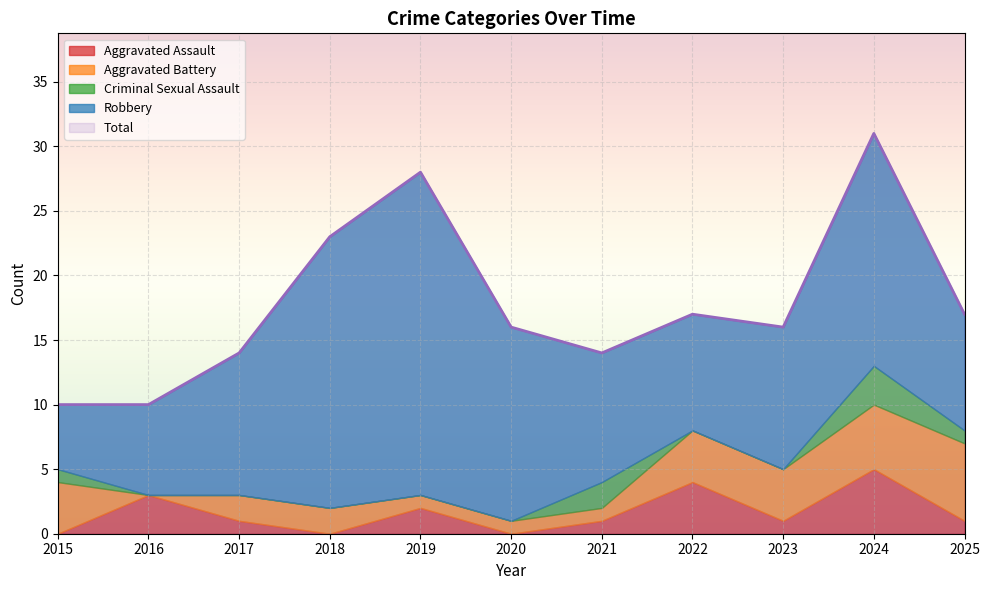

Reading right to left, list all the values displayed in this chart.

Aggravated Assault: 2025=1	2024=5	2023=1	2022=4	2021=1	2020=0	2019=2	2018=0	2017=1	2016=3	2015=0
Aggravated Battery: 2025=6	2024=5	2023=4	2022=4	2021=1	2020=1	2019=1	2018=2	2017=2	2016=0	2015=4
Criminal Sexual Assault: 2025=1	2024=3	2023=0	2022=0	2021=2	2020=0	2019=0	2018=0	2017=0	2016=0	2015=1
Robbery: 2025=9	2024=18	2023=11	2022=9	2021=10	2020=15	2019=25	2018=21	2017=11	2016=7	2015=5
Total: 2025=17	2024=31	2023=16	2022=17	2021=14	2020=16	2019=28	2018=23	2017=14	2016=10	2015=10